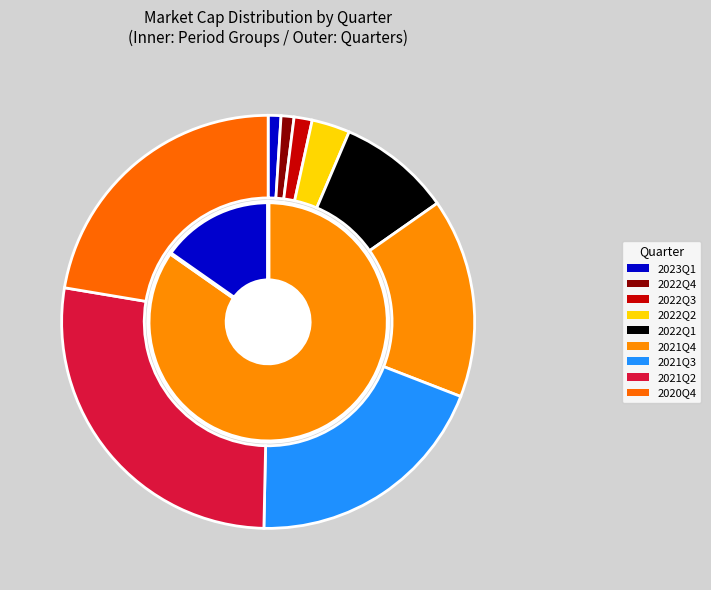

Is there a majority slice in this chart?

No